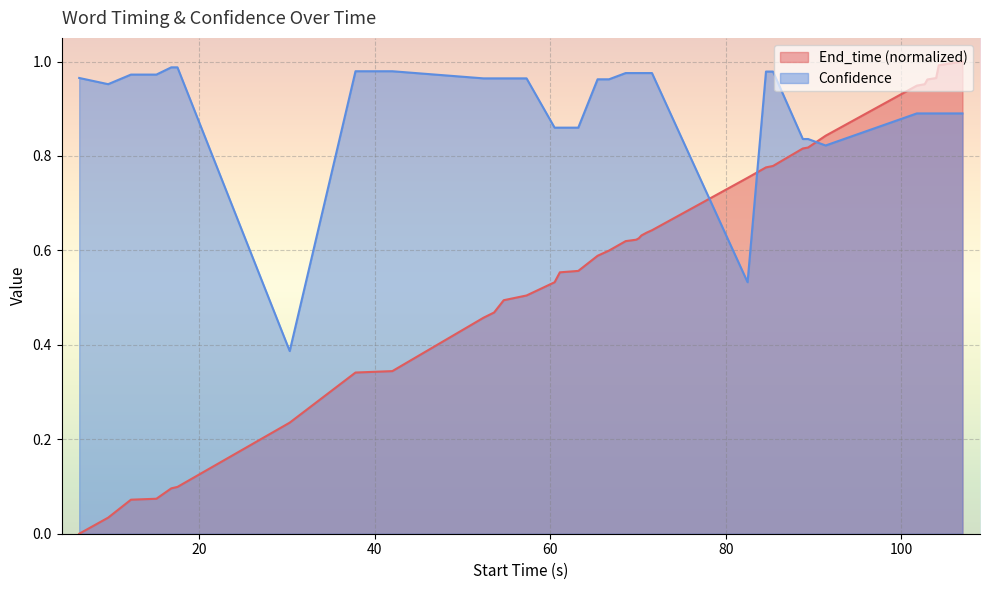

What is the difference between the second highest and minimum values in the Confidence series?

0.6